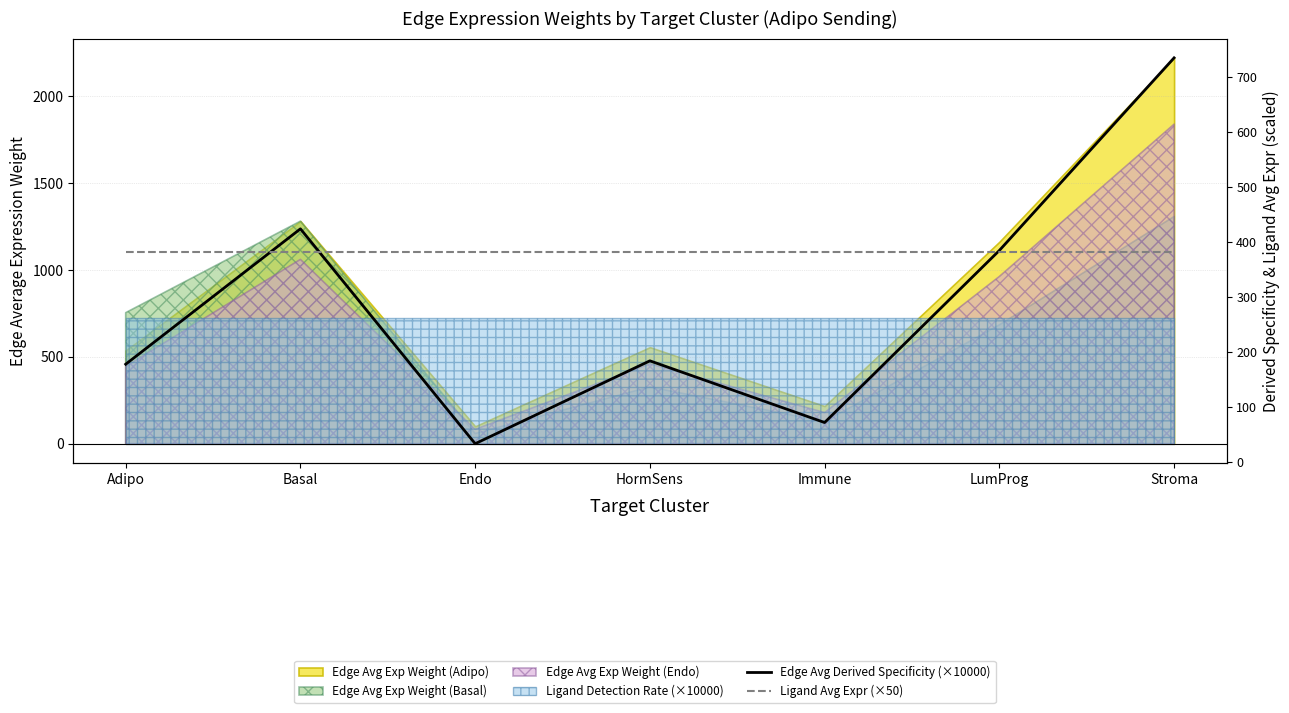

Read the Ligand Avg Expr (×50) value at Basal.

381.1